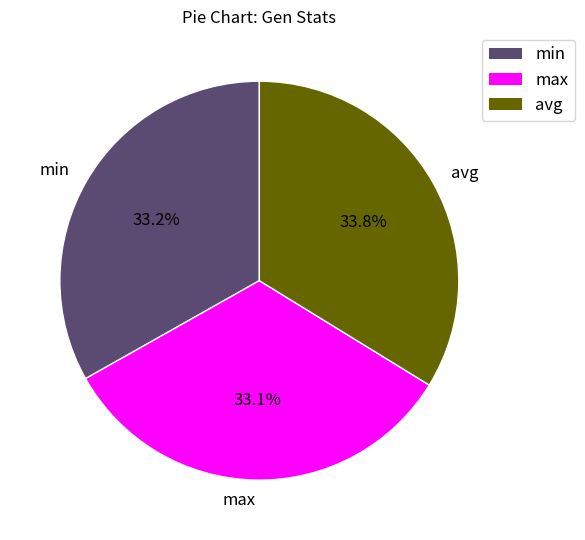

What portion of the pie excludes max?

66.9%